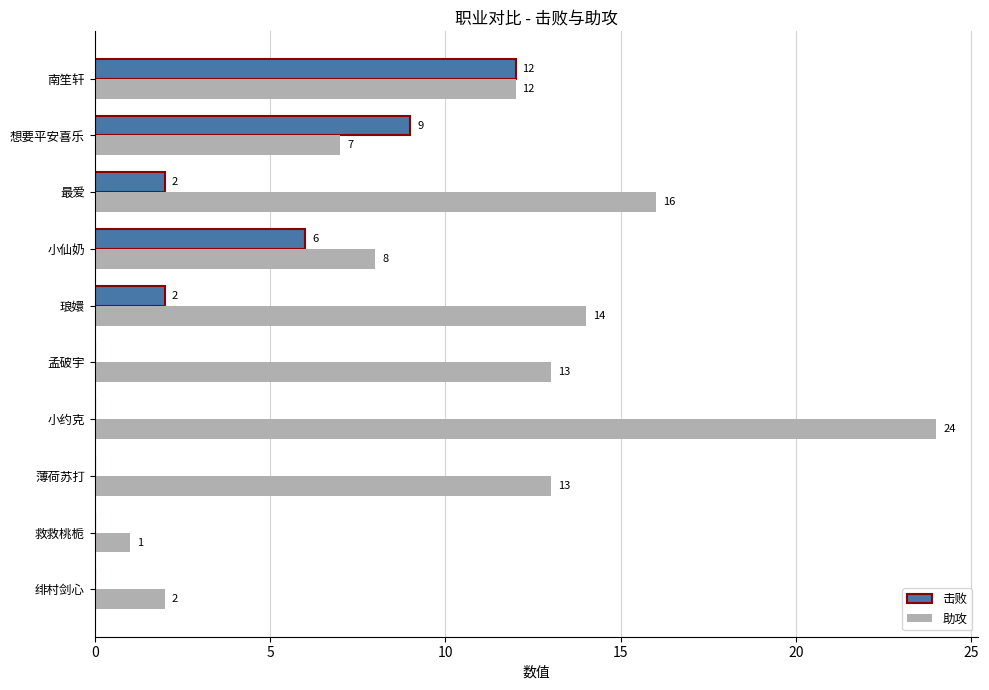

Which category has the highest value in the 助攻 series?

小约克